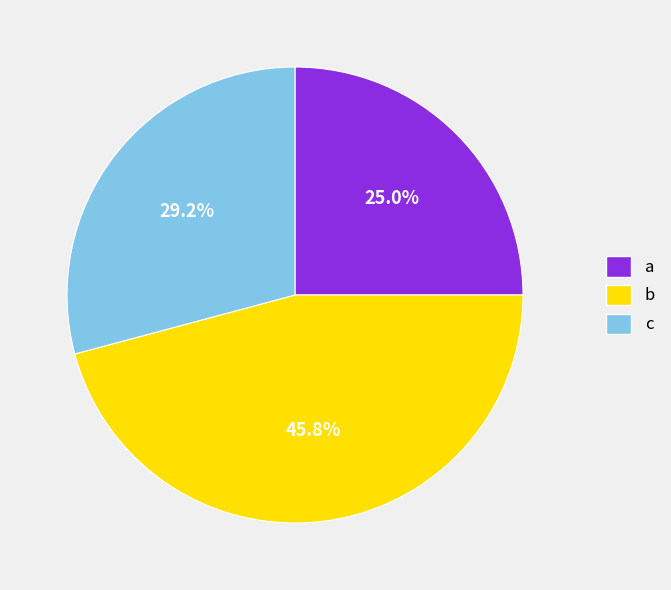

To the nearest percent, what is the difference between the a and b slice percentages?

21%